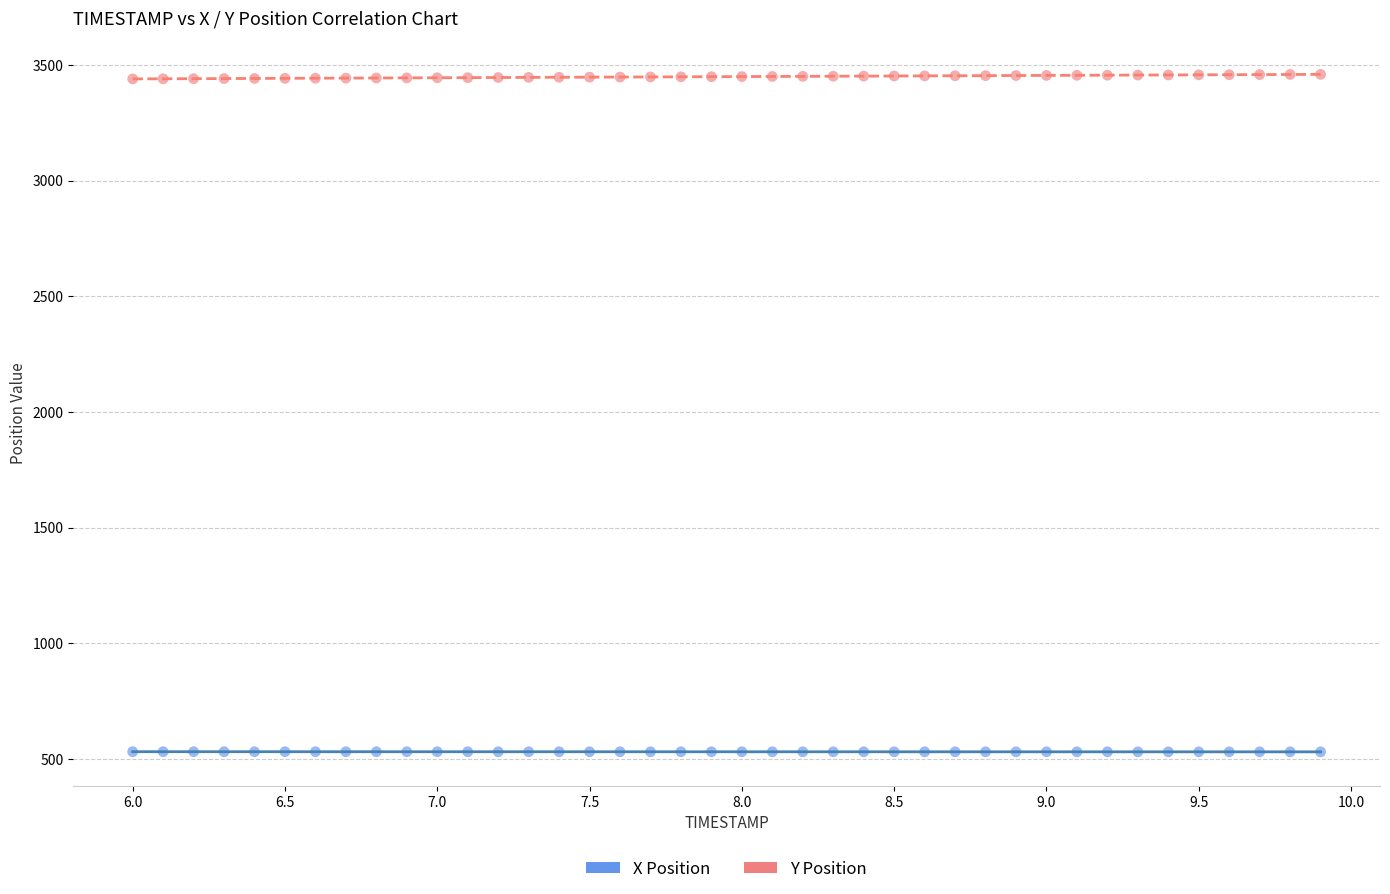

Across all data points, what is the range of Y values (max minus min)?

2927.7